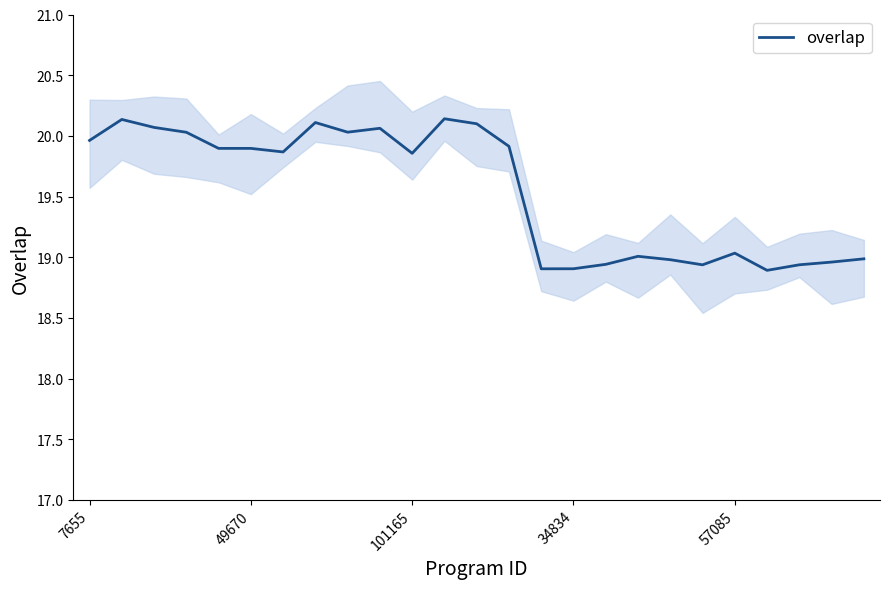

What is the difference between the values at 13 and 7?

0.2